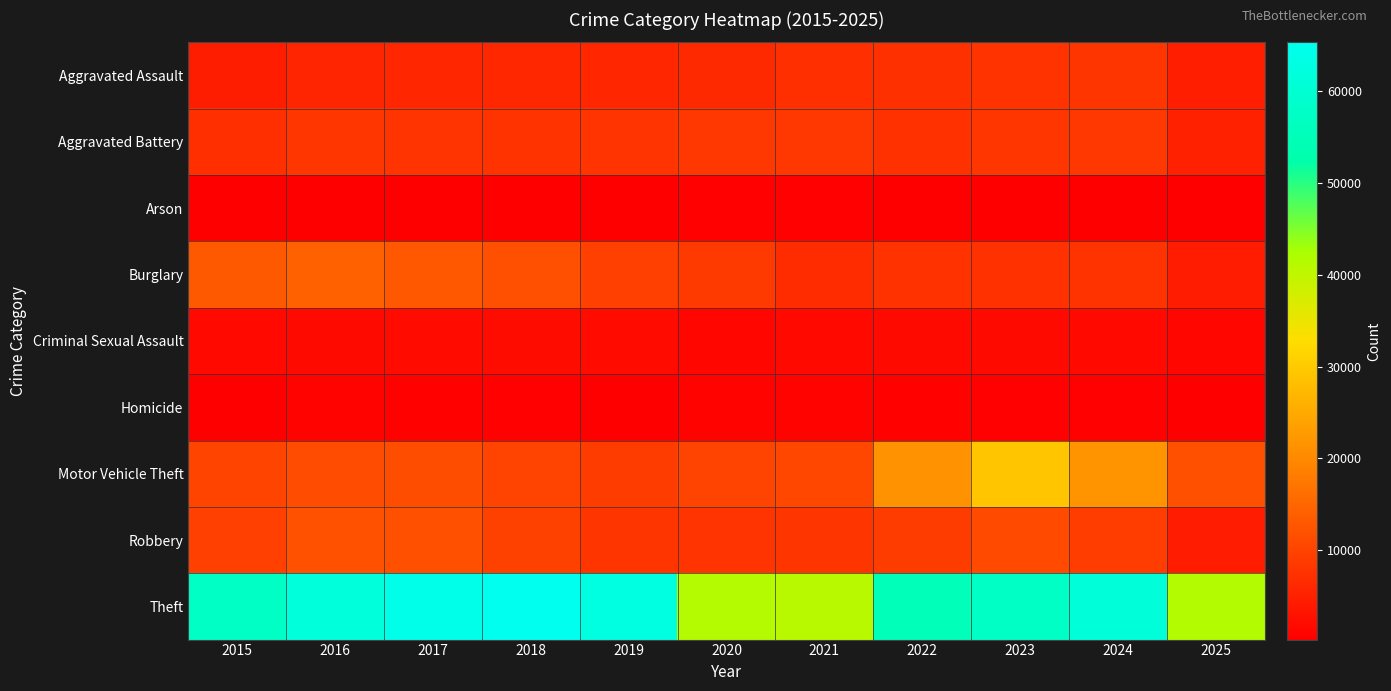

Which category has the lowest value across all series?

2025